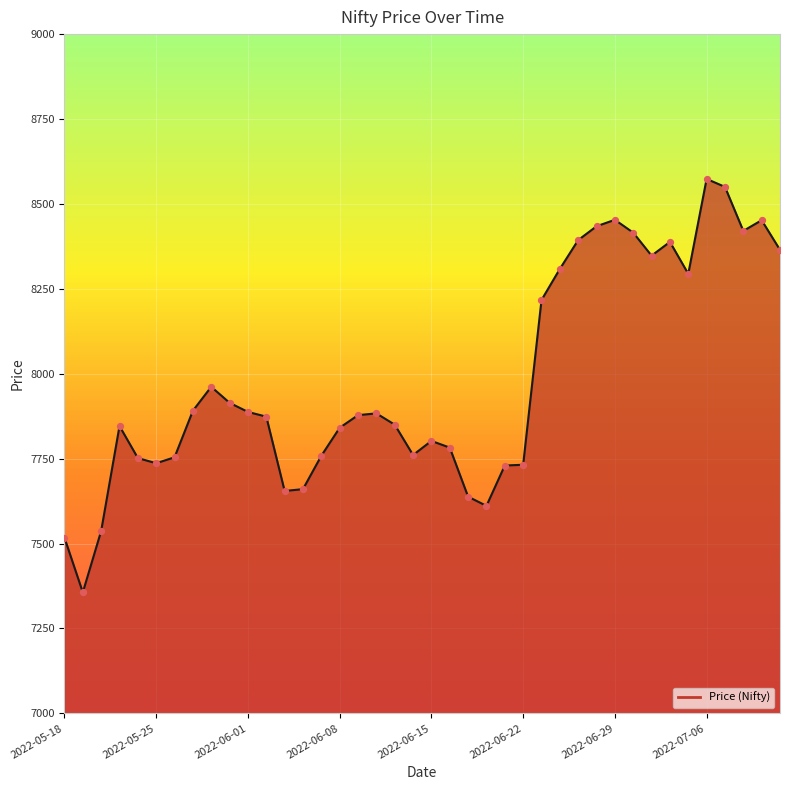

What is the difference between the maximum and minimum values?

1217.5